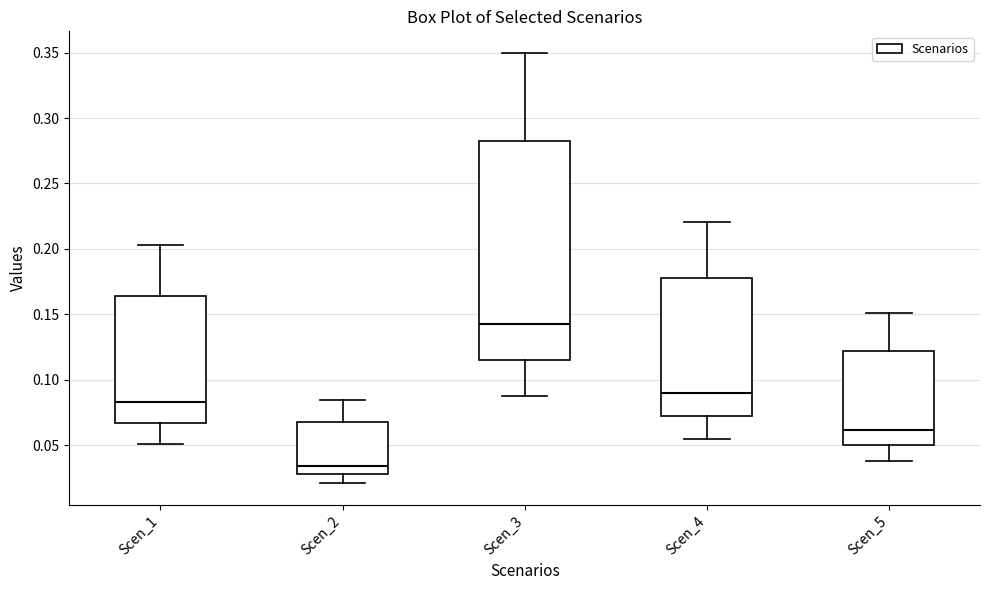

Reading left to right, read every box against the y-axis: the position of its median line, the range the box covers, and the ends of its whiskers. The values are not printed on the chart, so give them approximately, as read against the axis.

Scen_1: median 0.085, box 0.065 to 0.165, whiskers 0.050 to 0.205
Scen_2: median 0.035, box 0.030 to 0.070, whiskers 0.020 to 0.085
Scen_3: median 0.145, box 0.115 to 0.280, whiskers 0.085 to 0.350
Scen_4: median 0.090, box 0.070 to 0.180, whiskers 0.055 to 0.220
Scen_5: median 0.060, box 0.050 to 0.120, whiskers 0.040 to 0.150